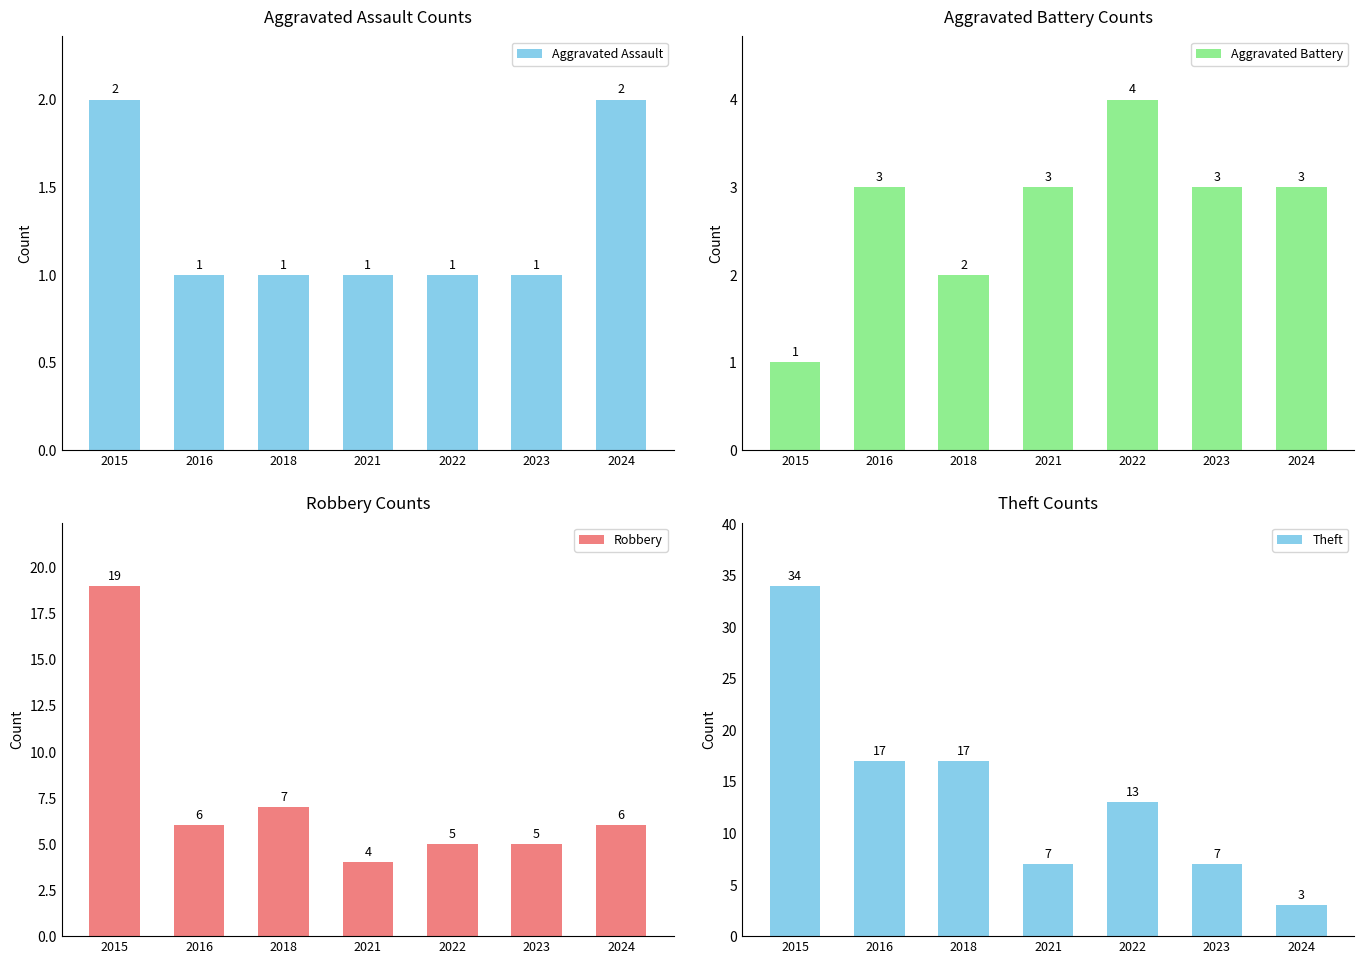

What is the average value of the Theft series?

14